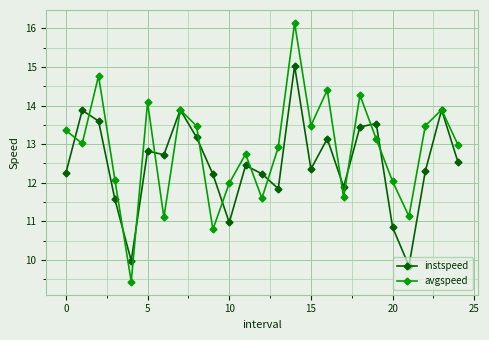

In avgspeed, how many points are higher than both neighbors (excluding endpoints)?

8